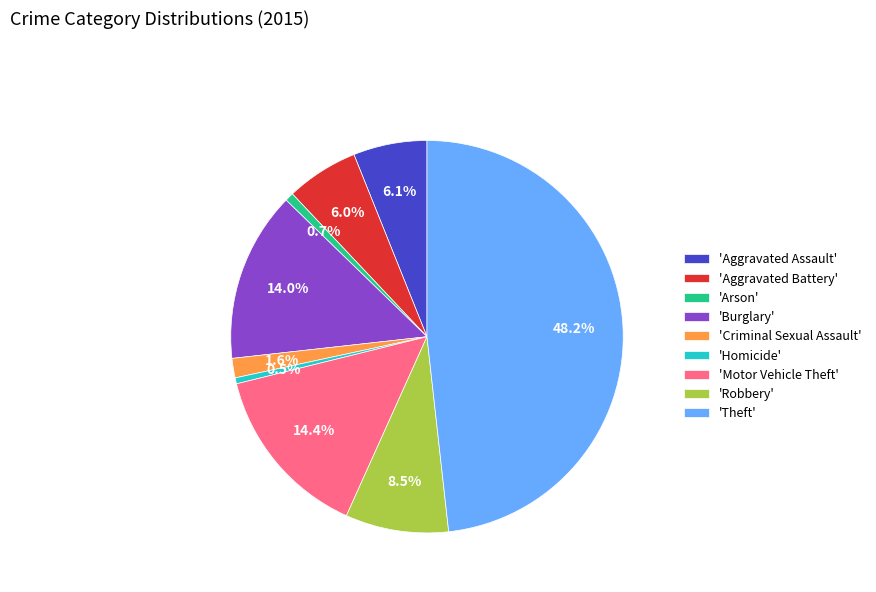

How many slices are in this pie chart?

9